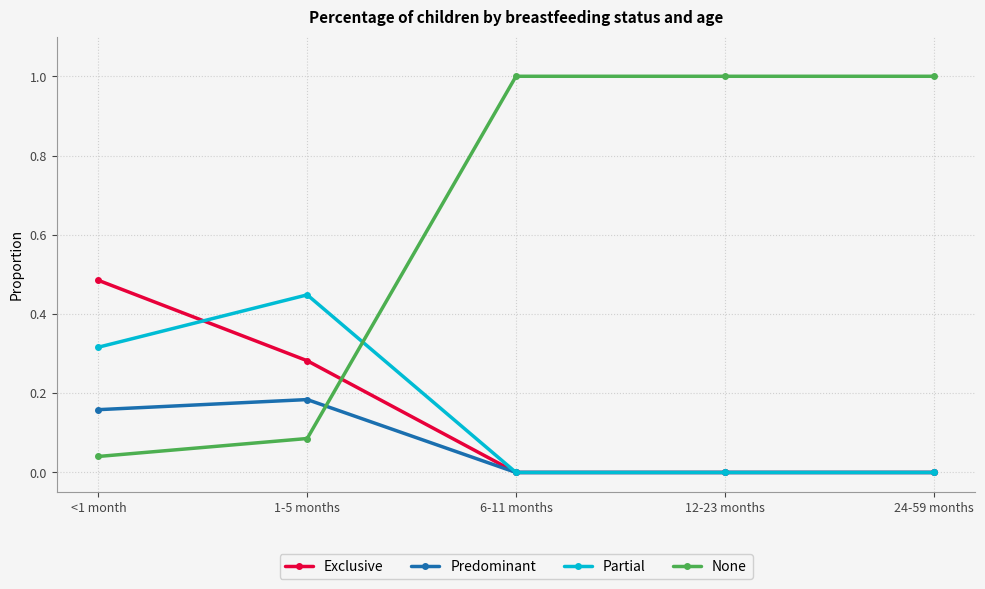

How many data points does each series have?

5